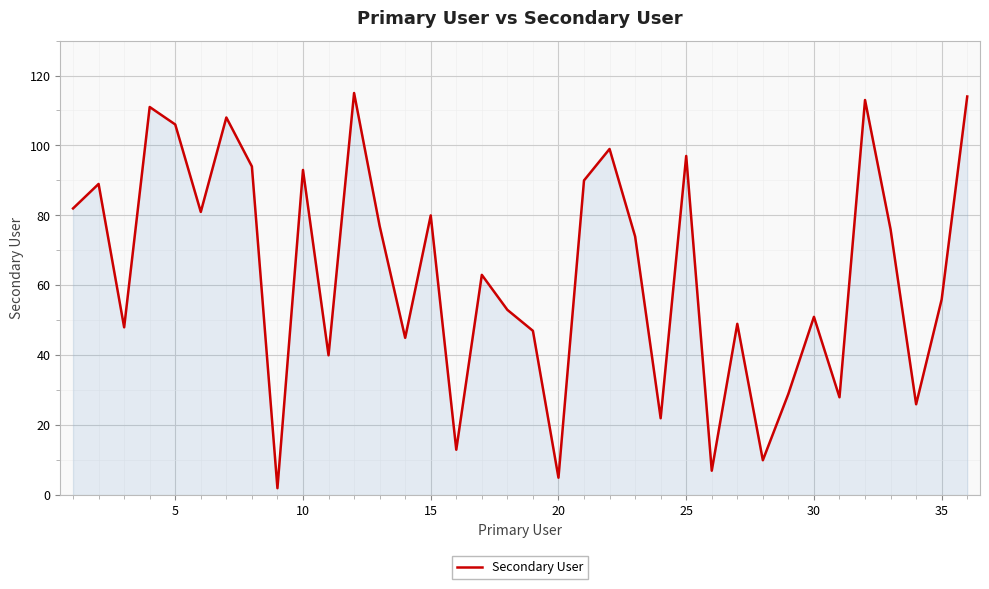

What is the maximum value shown in the chart?

115